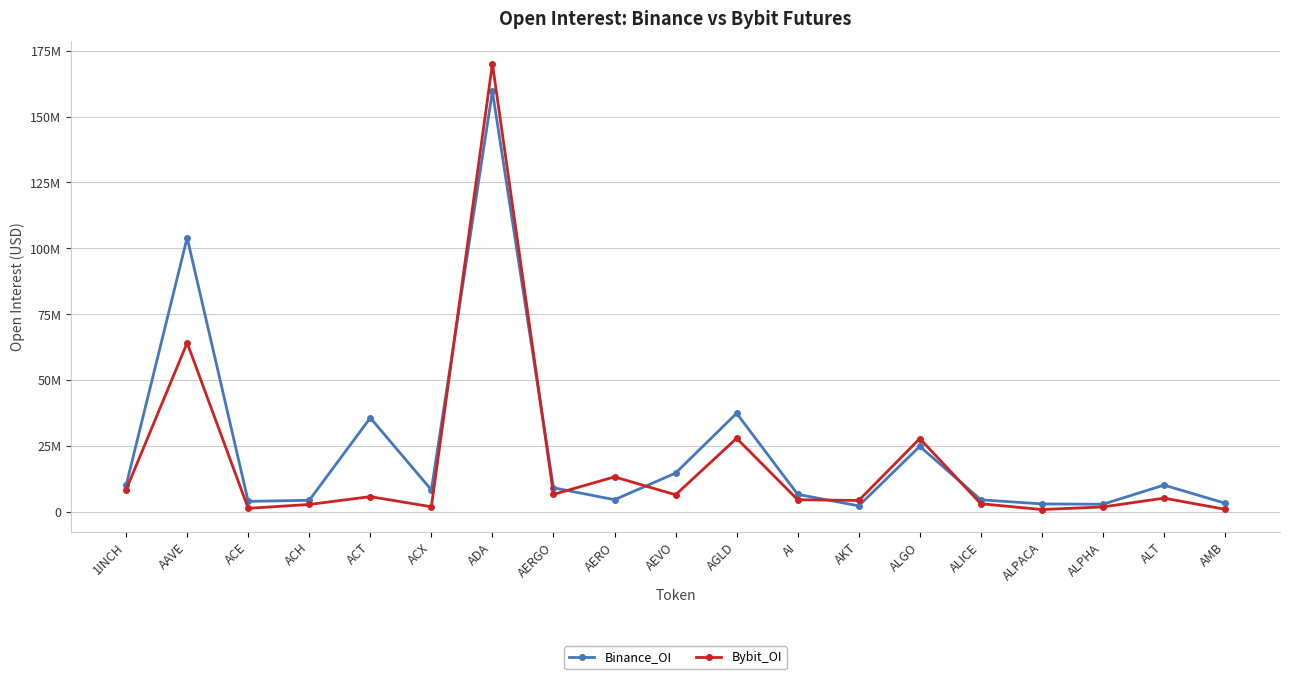

At which category does Binance_OI reach its first local peak?

AAVE